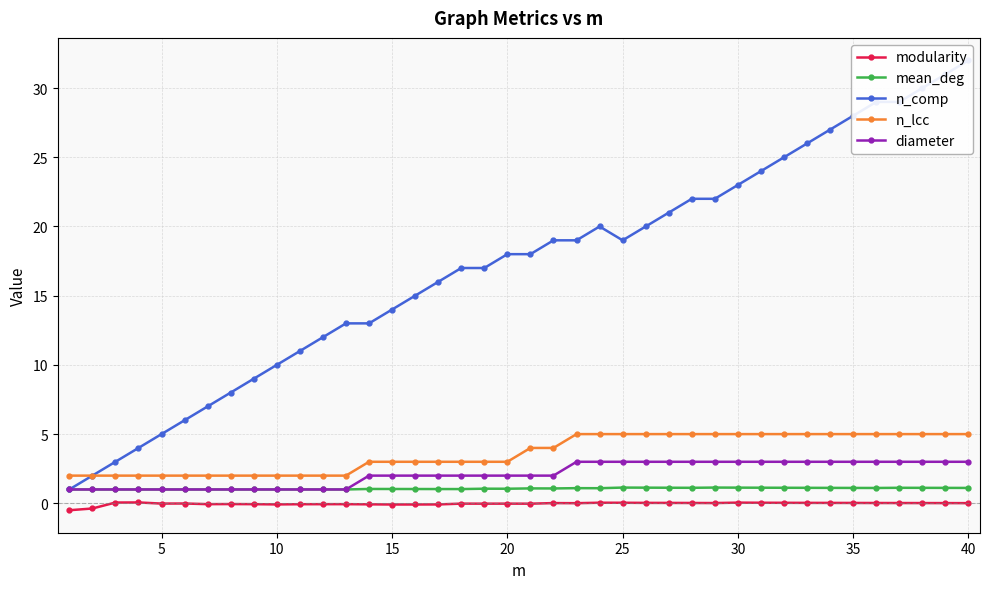

How many series are shown in this chart?

5